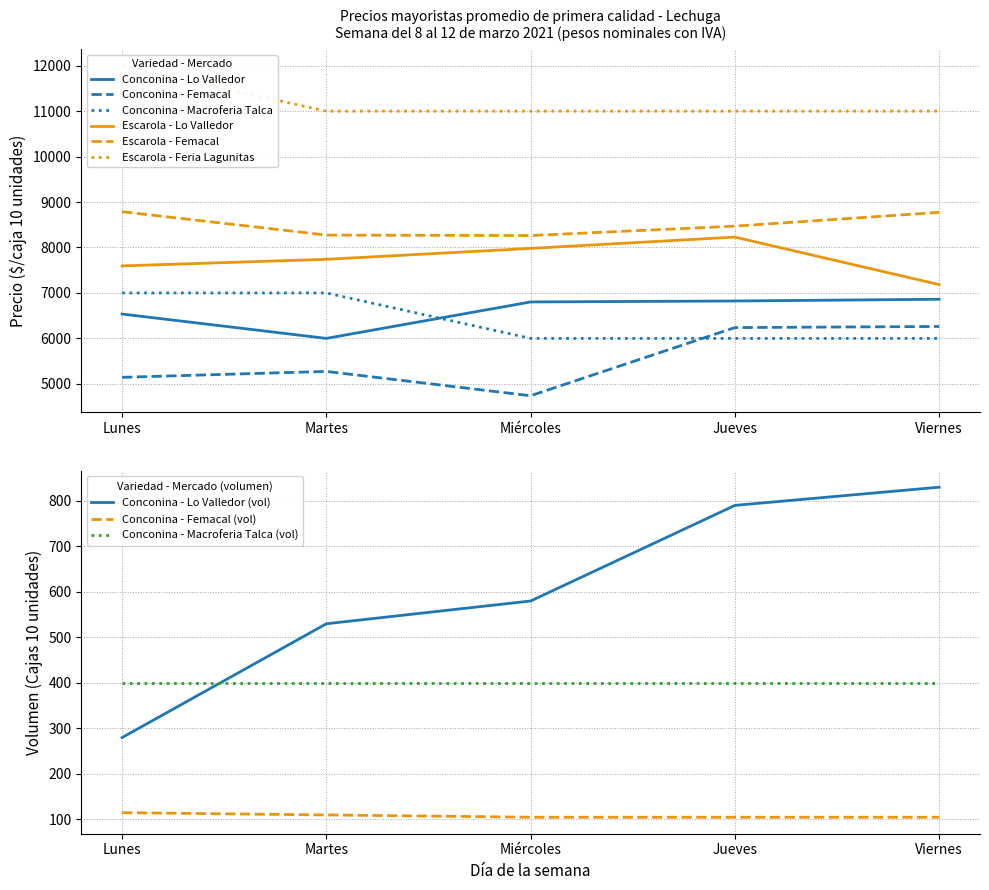

What is the difference between the second highest and minimum values in the Escarola - Lo Valledor series?

796